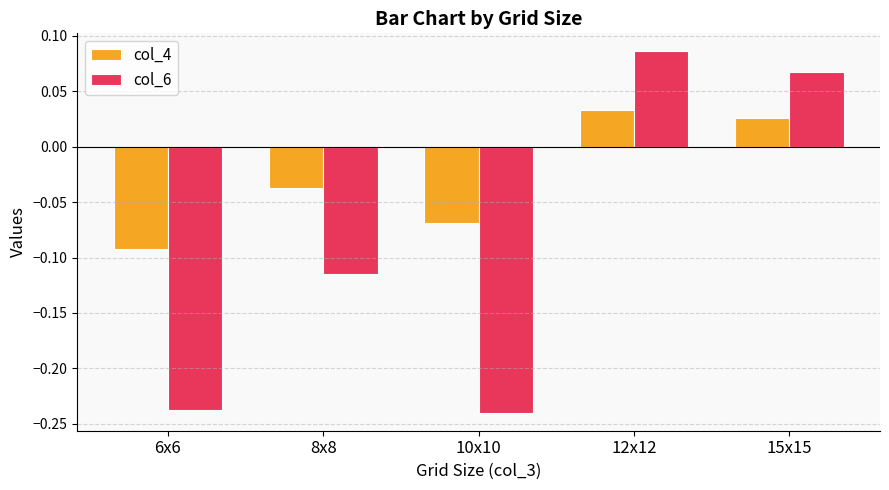

Rank the series at 12x12 from lowest to highest value.

col_4, col_6